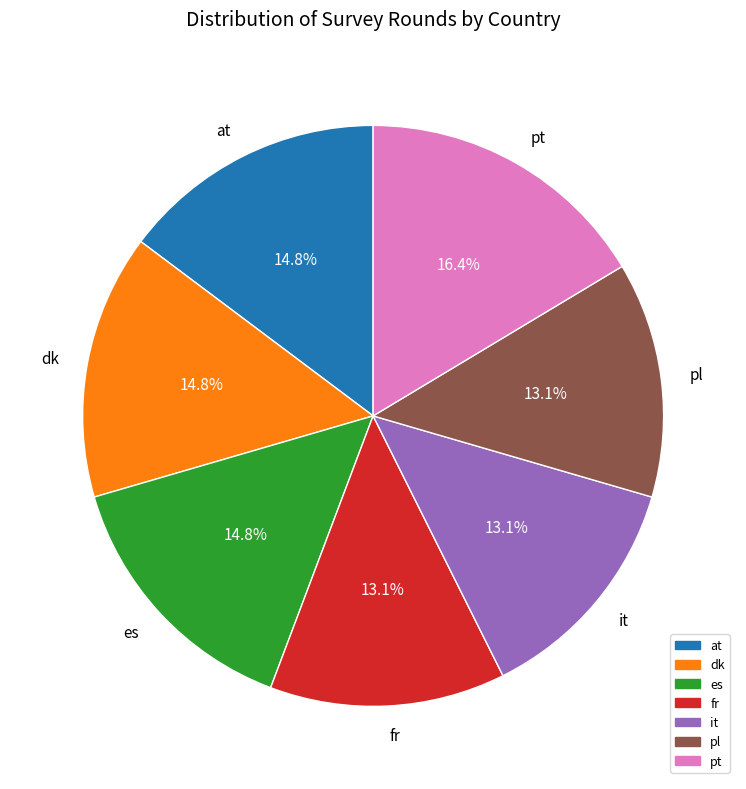

Approximately how many times larger is the value at pl compared to fr?

1.0